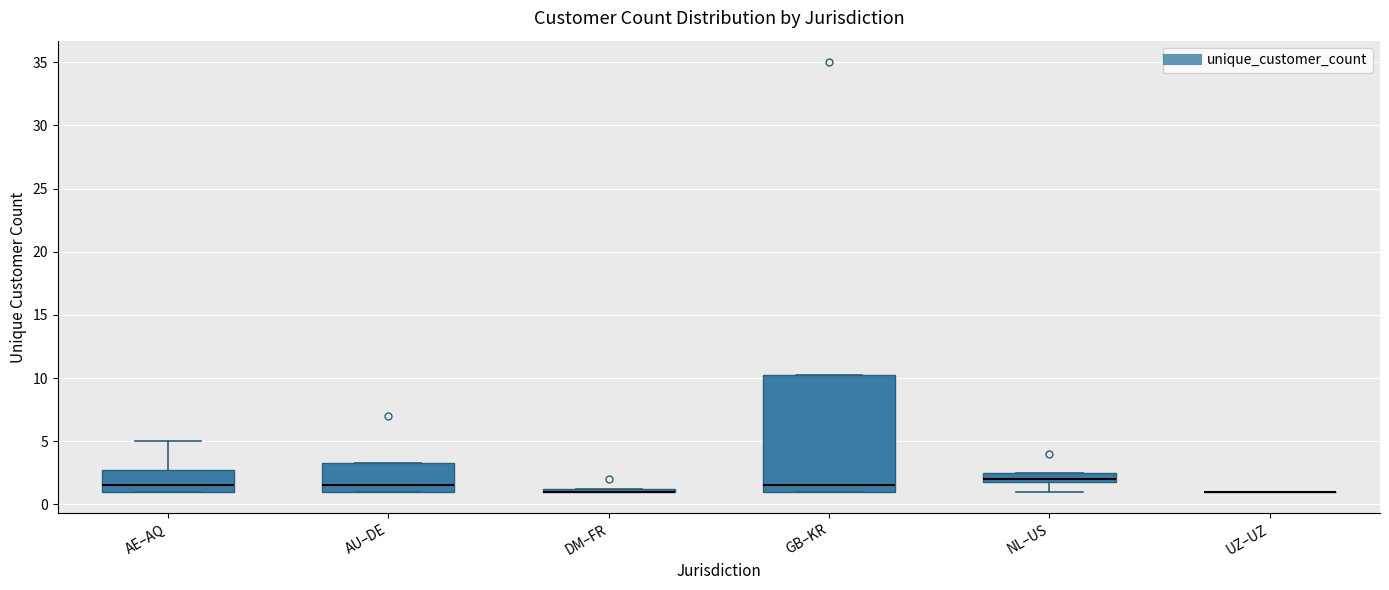

Which box is the tallest, from its lower edge to its upper edge?

GB–KR